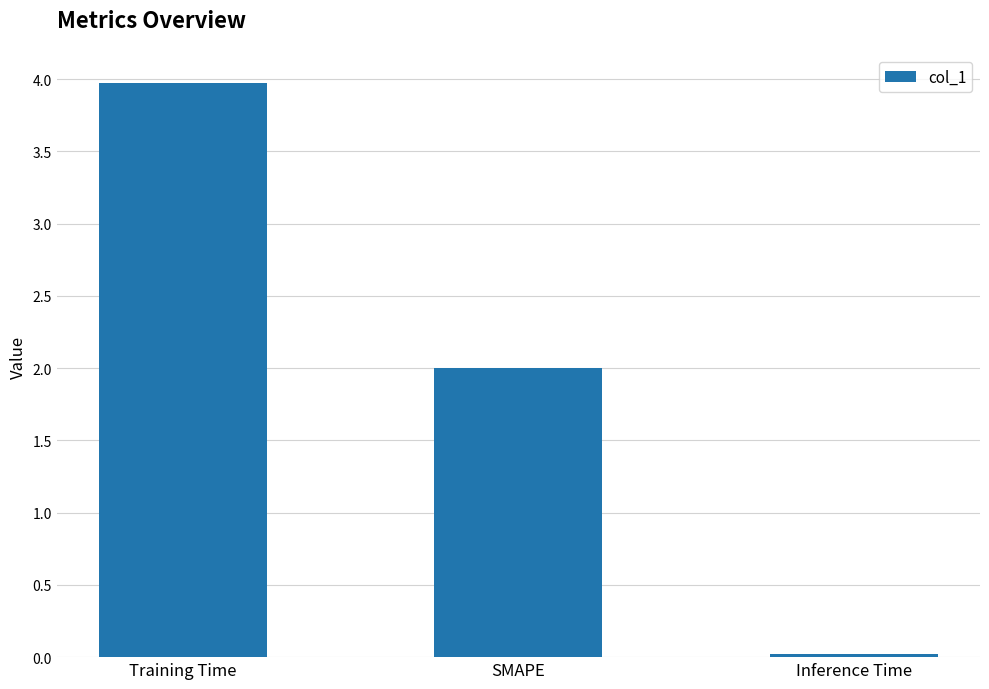

Which category has the highest value across all series?

Training Time